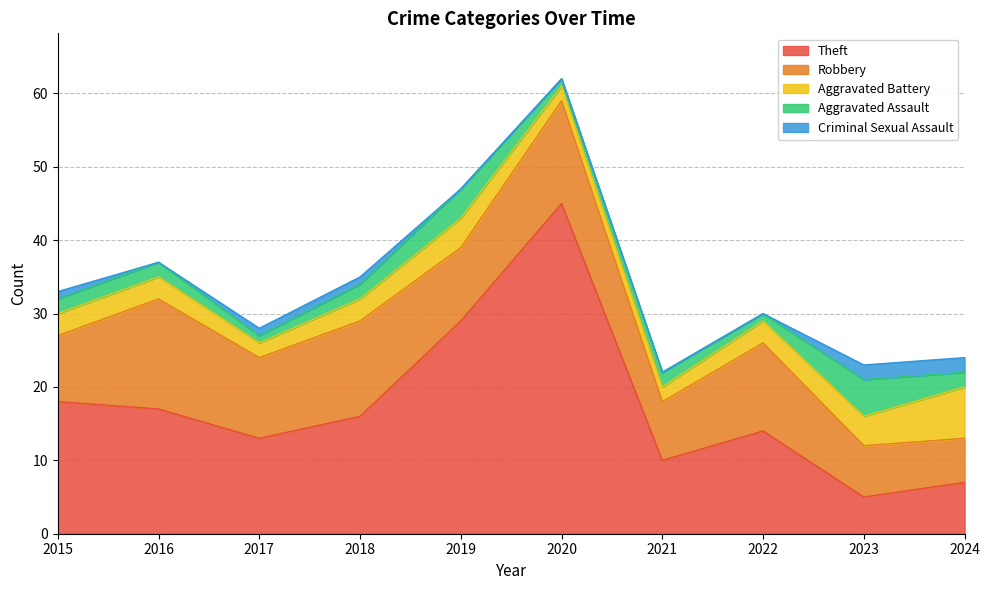

Which has a higher value, 2024 or 2016?

2016